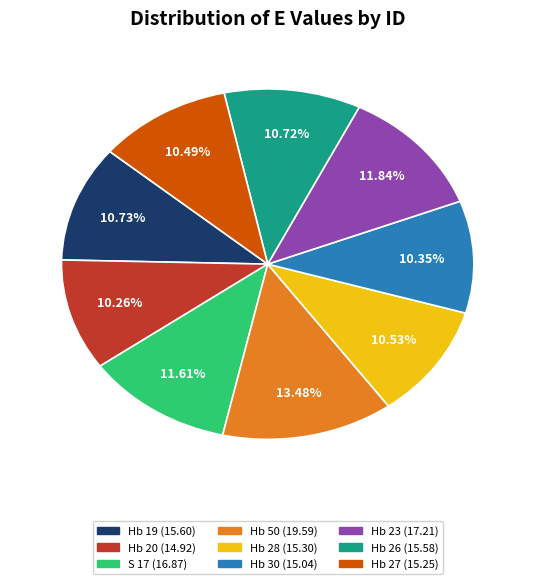

Which category has the biggest portion of the pie?

Hb 50